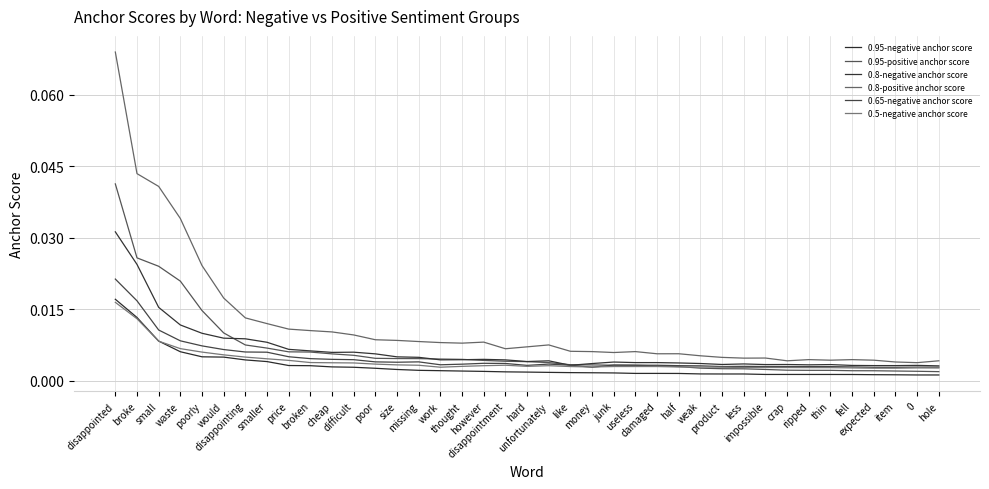

What position from the right is less?

10